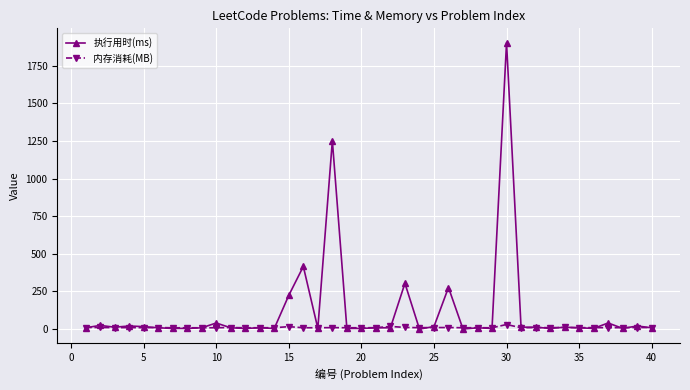

List the series in order of their overall mean, highest first.

执行用时(ms), 内存消耗(MB)